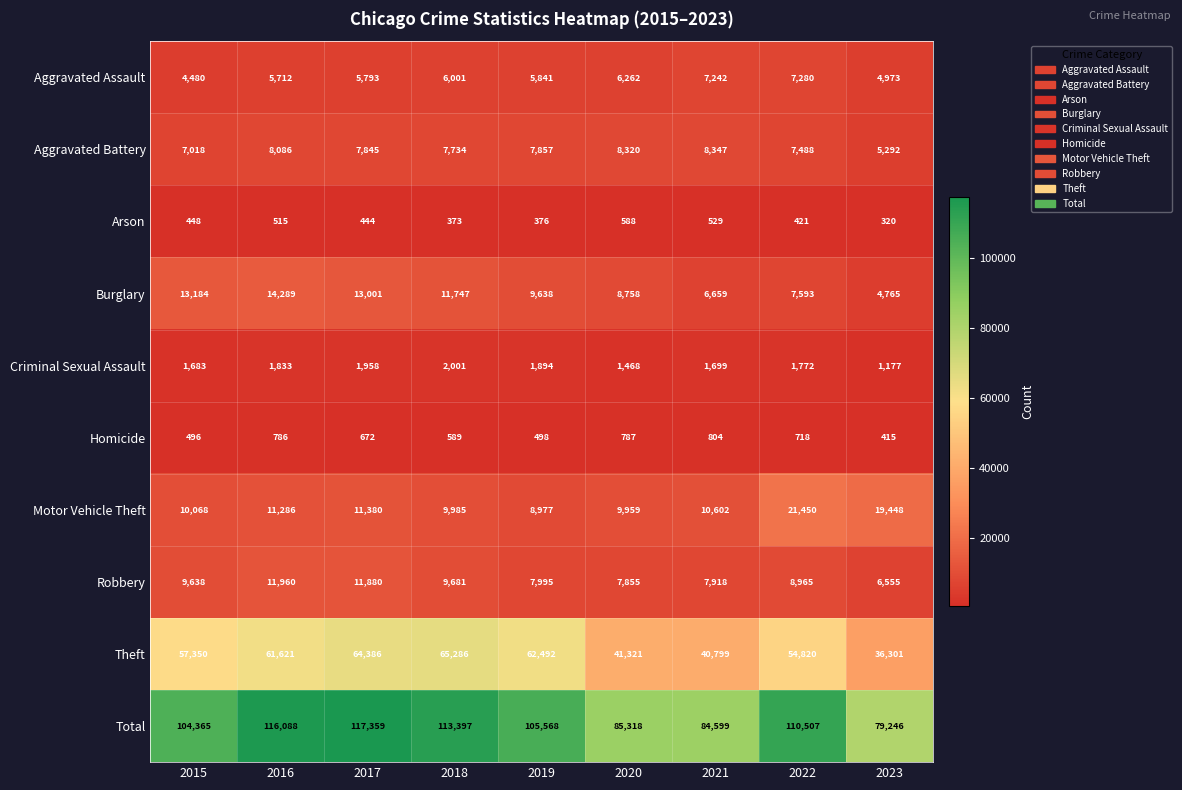

At which category does the chart reach its peak across all series?

2017